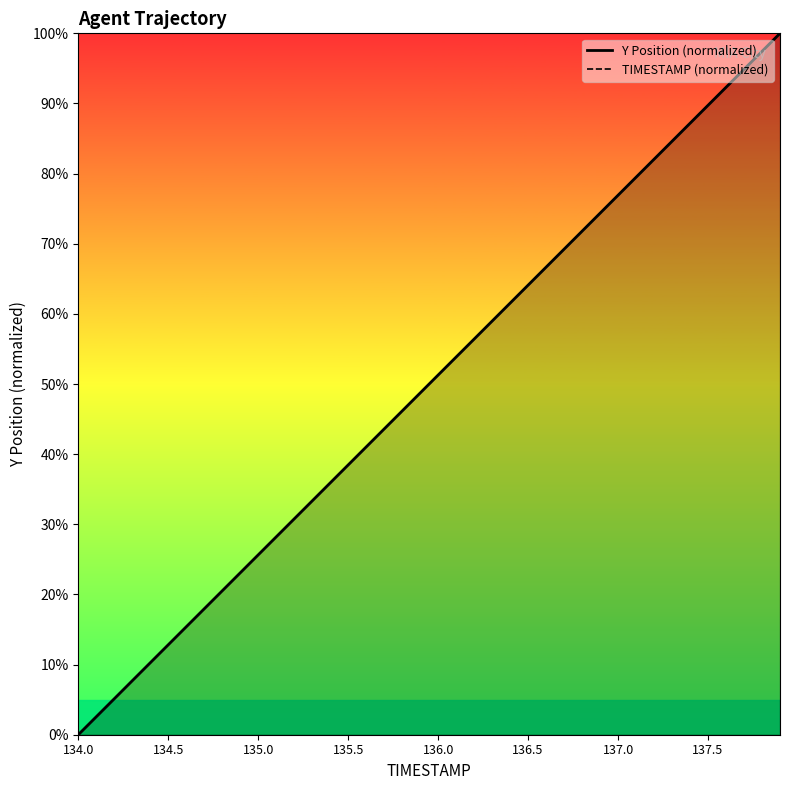

At which label does TIMESTAMP (normalized) reach its minimum?

134.0